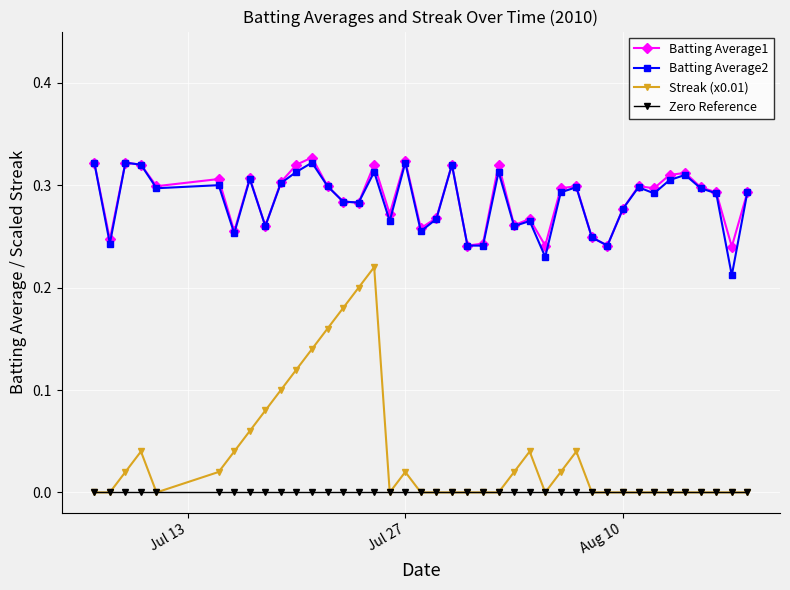

True or false: Streak (x0.01) has more than 1 points higher than both neighbors.

True